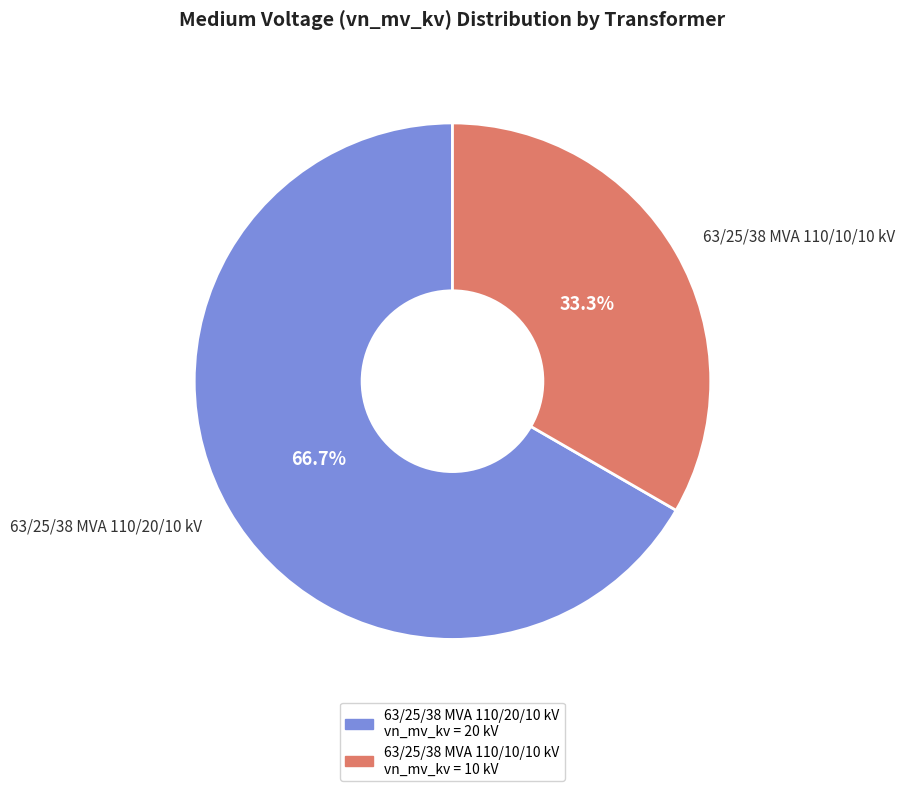

To the nearest percent, what is the average slice percentage?

50%